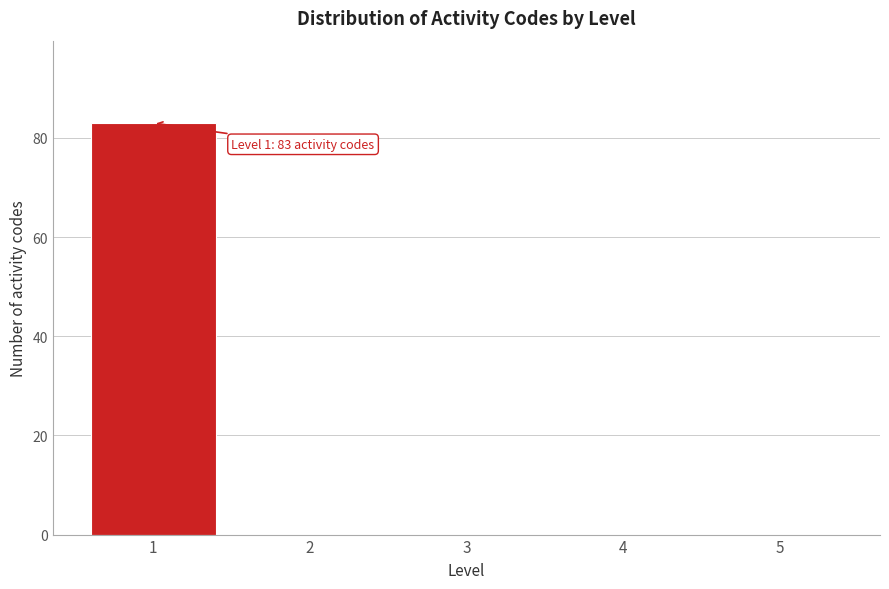

Over which range of the x-axis is the bar tallest?

0.5 to 1.5